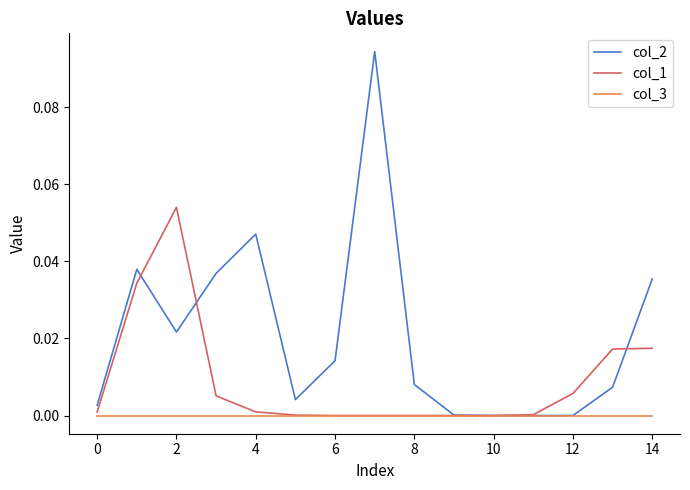

What are all the series names shown in the legend?

col_2, col_1, col_3